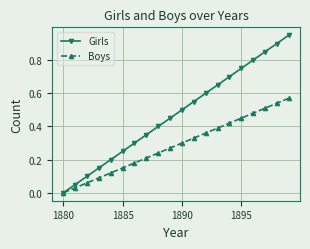

Rank the series by their maximum value, from lowest to highest.

Boys, Girls